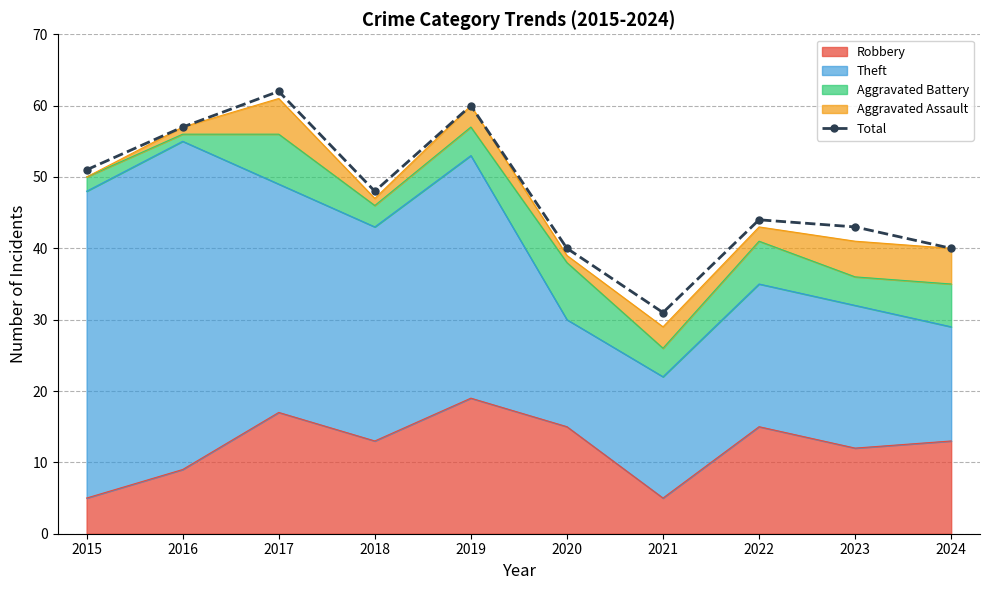

What is the value of the 5th point from the left?

60